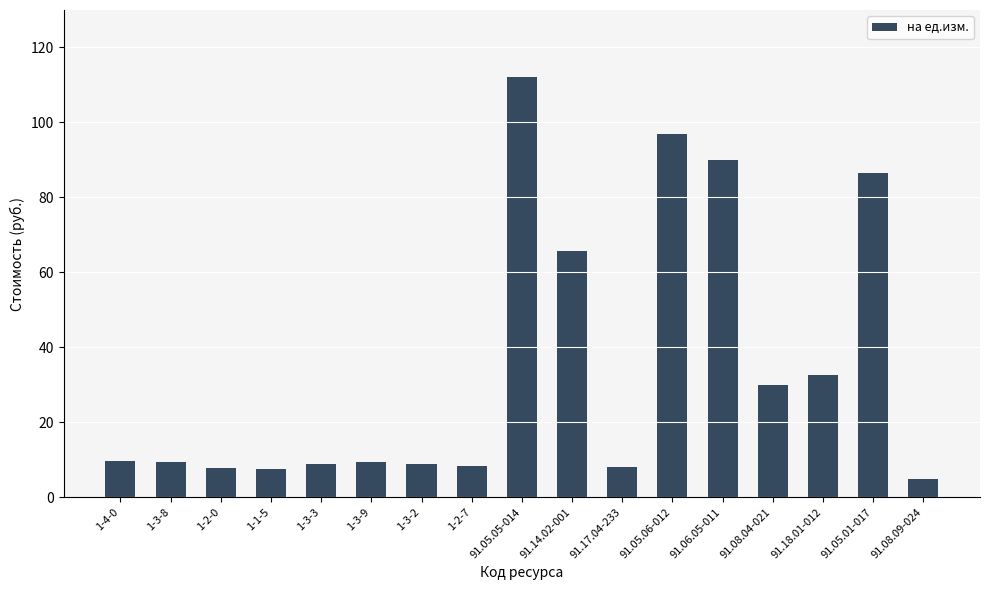

True or false: the data shows 8.9 at 1-3-3.

True